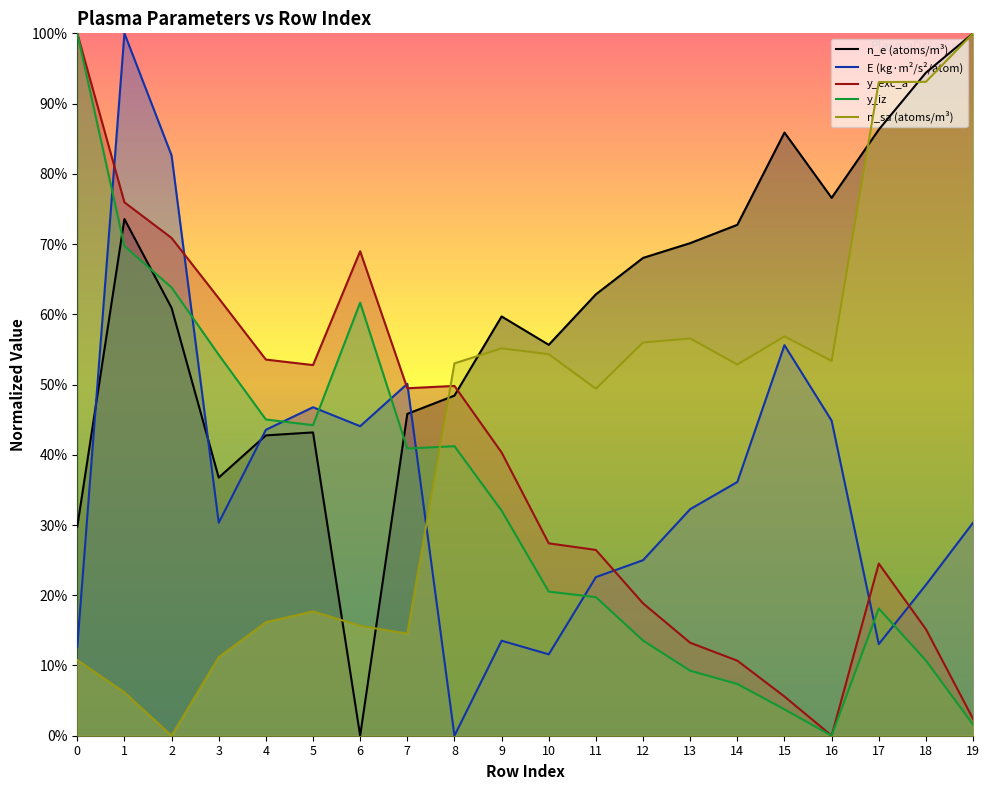

In n_sa_atoms_m3, how many points are higher than both neighbors (excluding endpoints)?

4